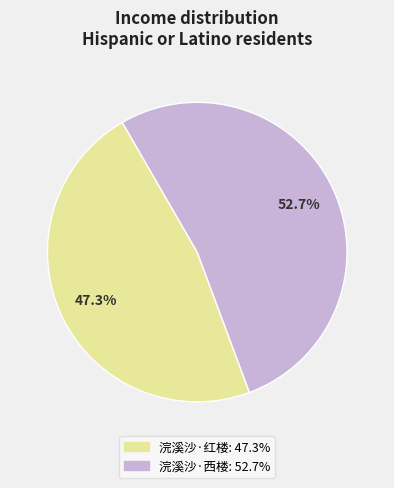

Is there a majority slice in this chart?

Yes